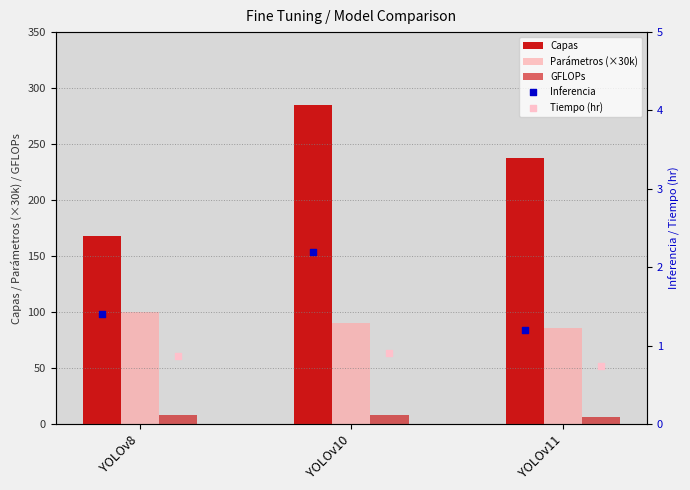

At which category is the sum across all series the highest?

YOLOv10